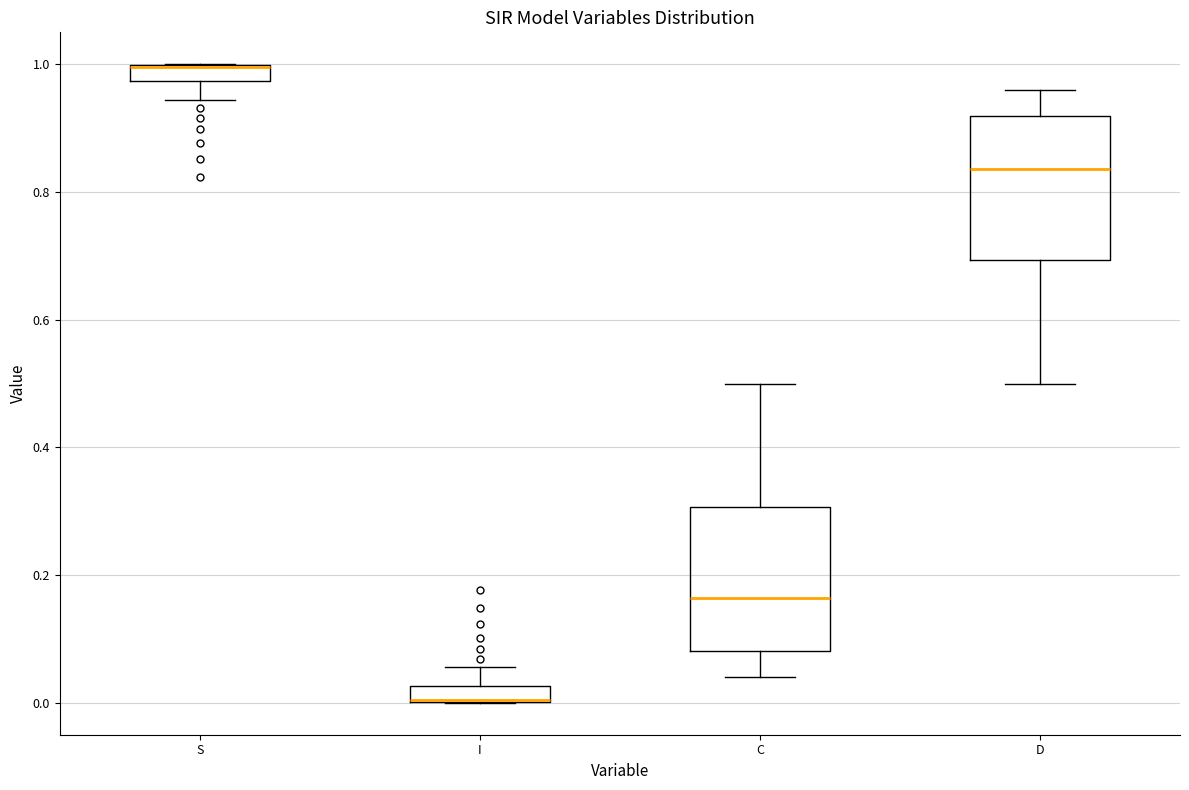

Where does the lower whisker of the box for S end on the y-axis? The values are not printed on the chart, so give them approximately, as read against the axis.

0.94